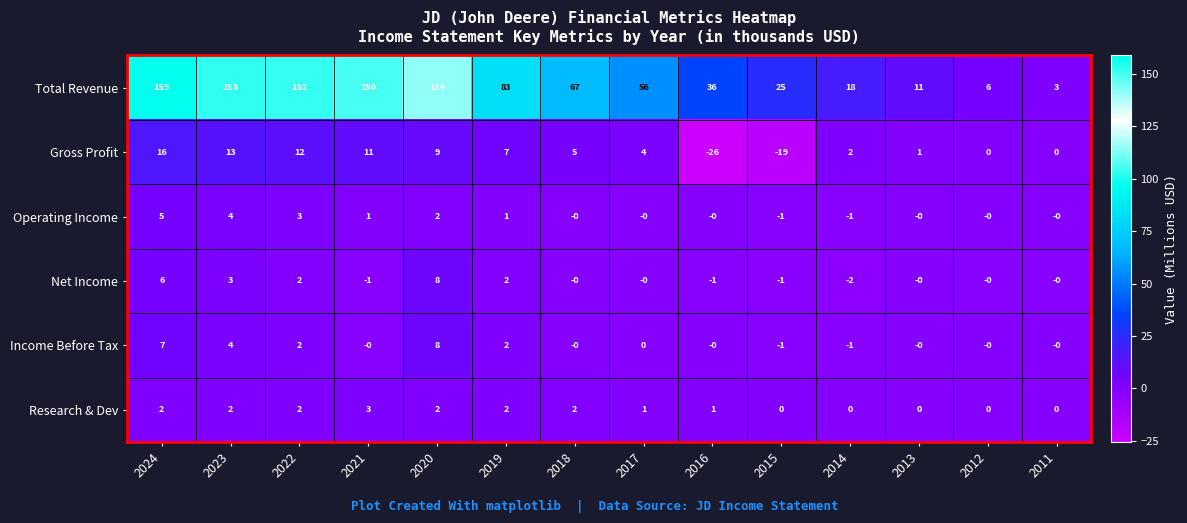

Is it true that Research & Dev equals 2 at 2011?

False